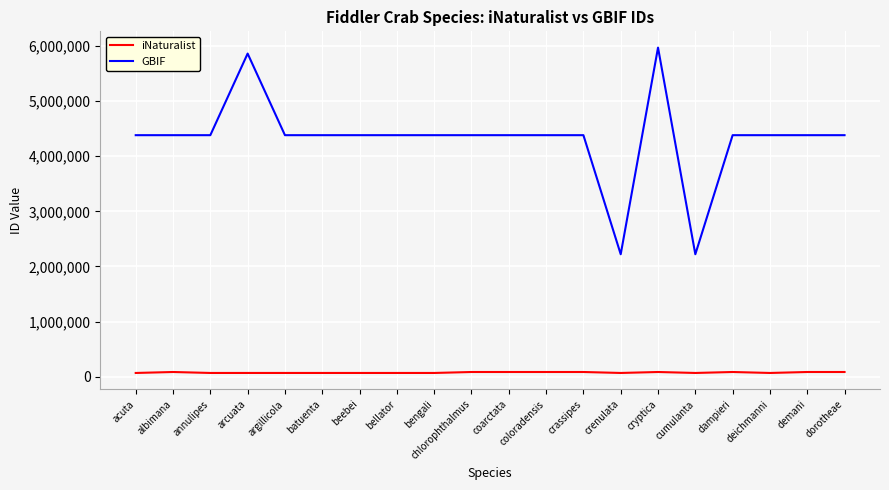

Rank the series at cumulanta from lowest to highest value.

iNaturalist, GBIF